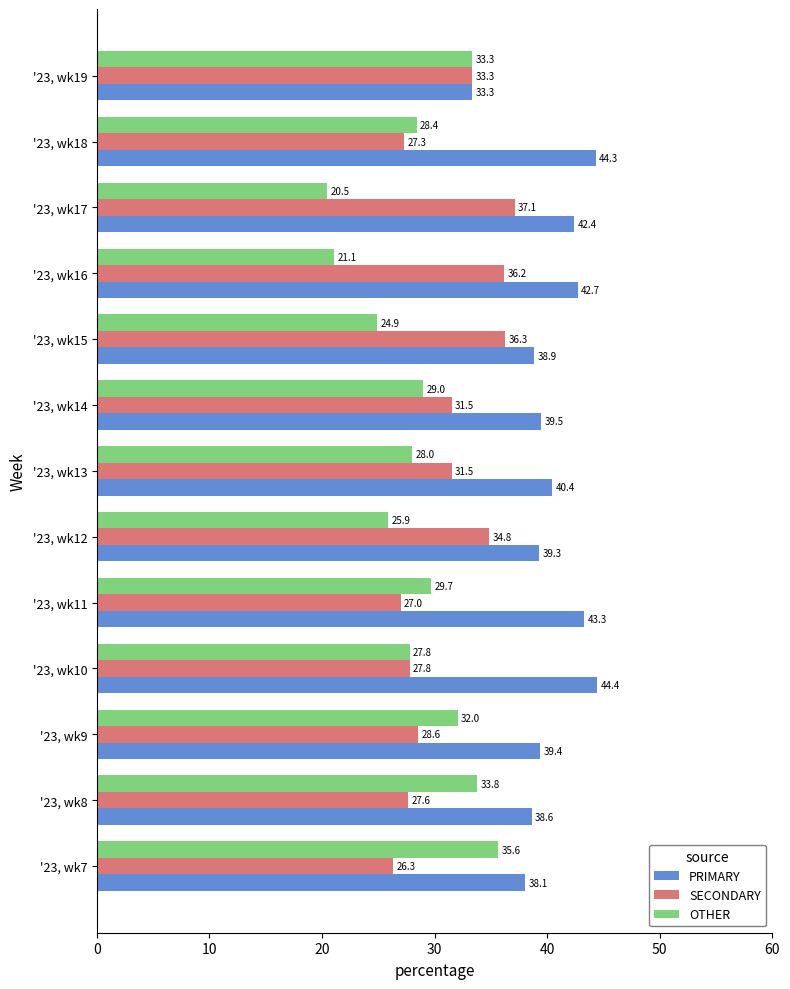

What is the spread (max minus min) of values at '23, wk10?

16.6